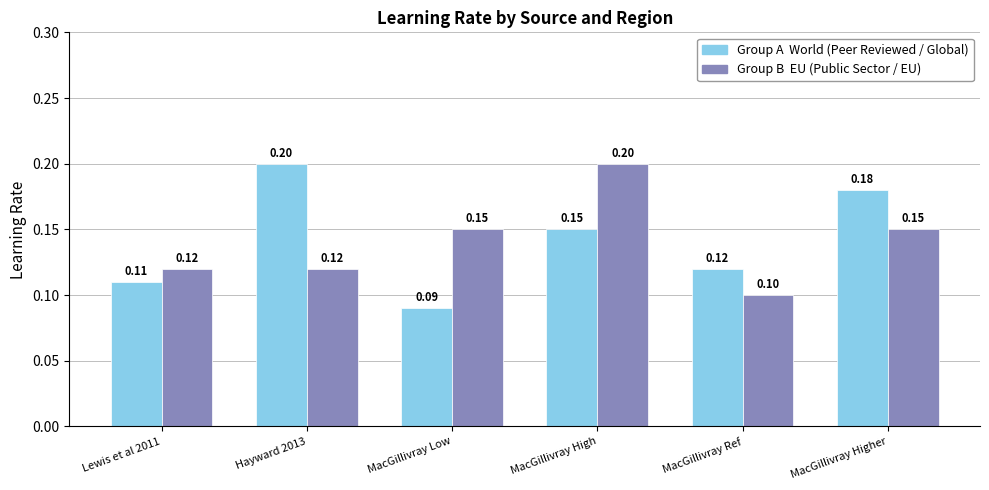

At which category does the chart reach its minimum across all series?

MacGillivray Low